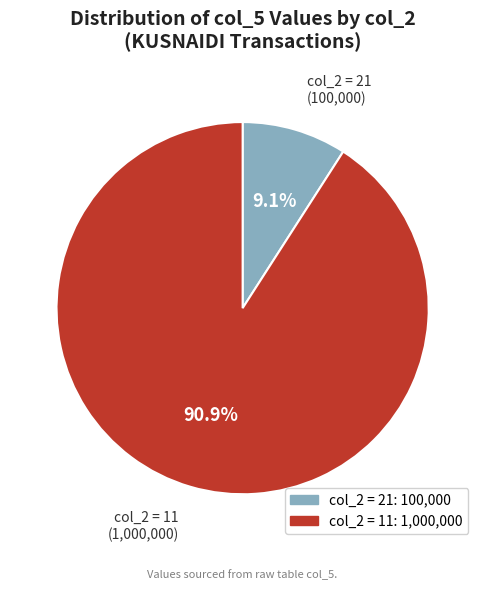

Is there a majority slice in this chart?

Yes